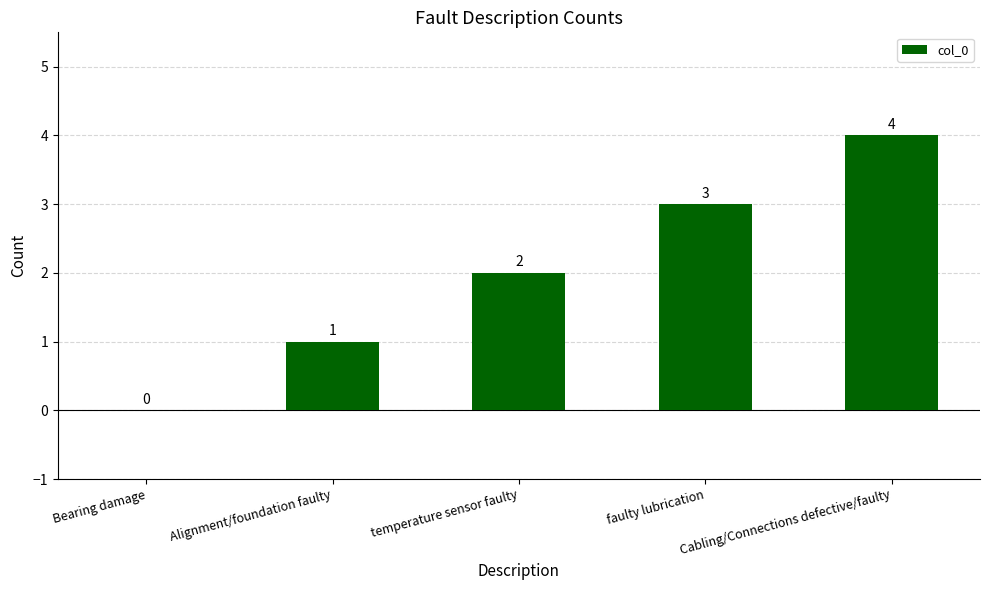

Does the chart contain stacked bars?

No